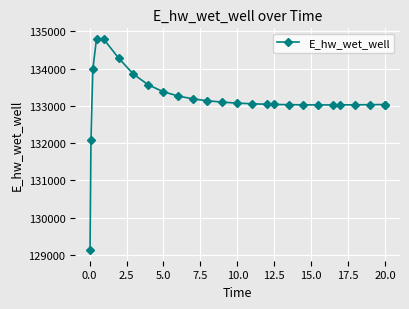

How many data points are less than 133056?

13